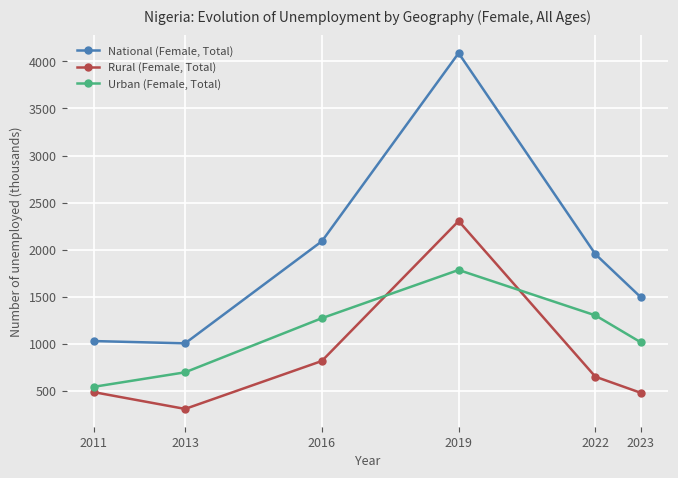

How many interior local peaks does the National (Female, Total) series have?

1